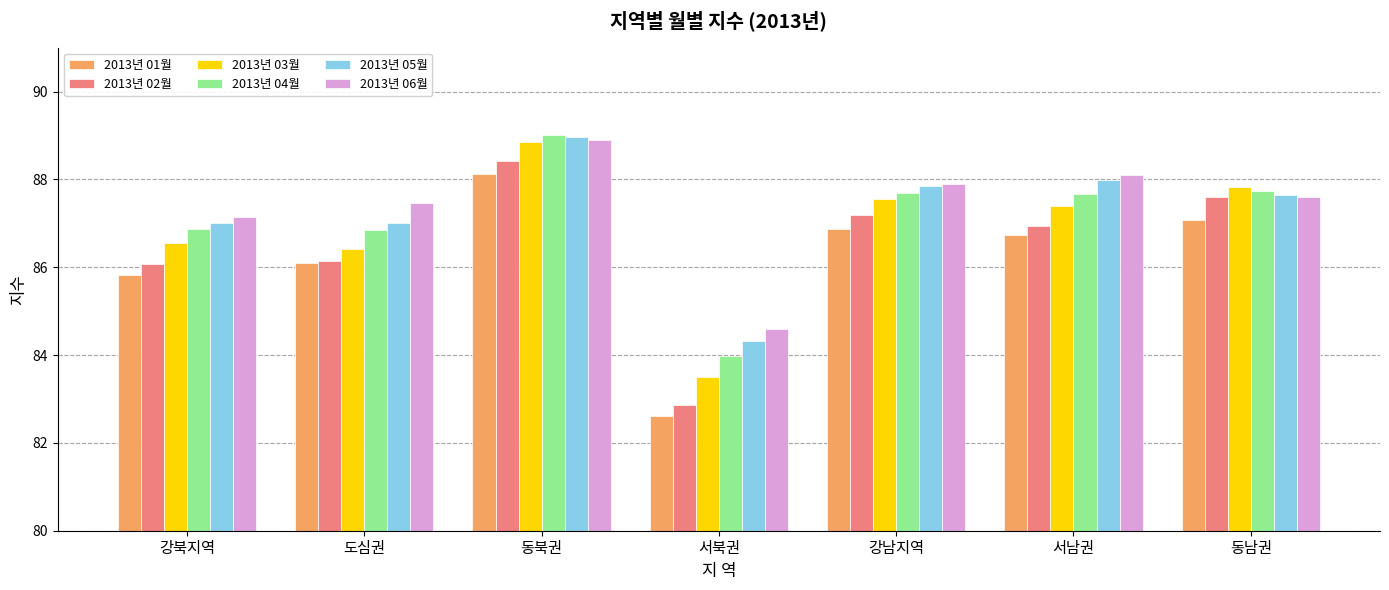

How many data points in 2013년 01월 are above 86?

5